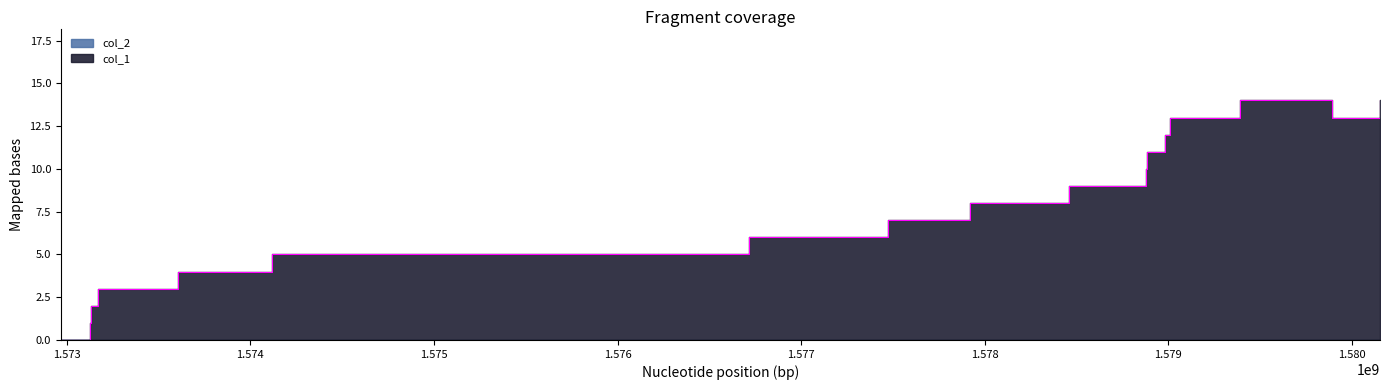

List the labels in order of value, largest first.

1579389619, 1580152884, 1579008188, 1579890115, 1578979443, 1578885780, 1578878564, 1578461157, 1577917598, 1577474861, 1576718583, 1574115825, 1573608136, 1573172461, 1573132821, 1573129212, 1572968258